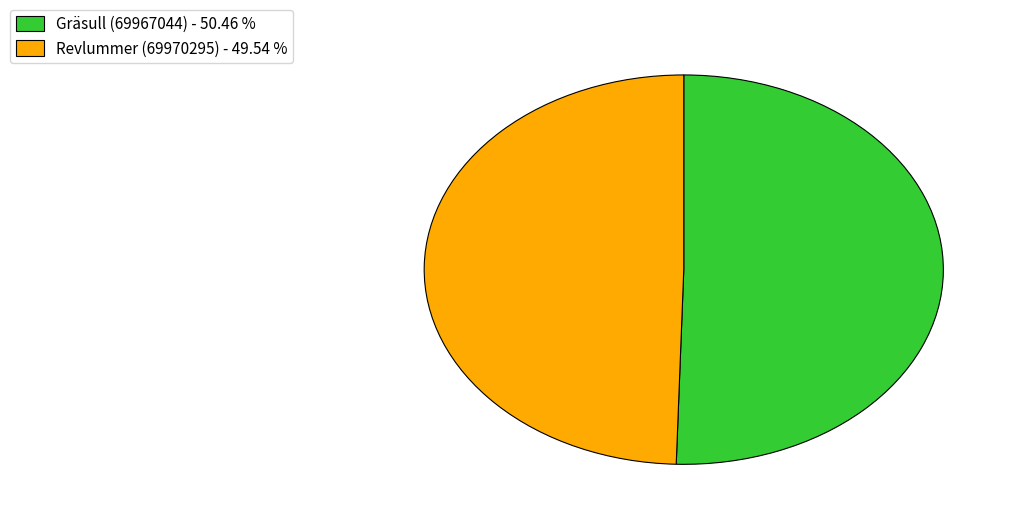

Between Gräsull (69967044) - 50.46 % and Revlummer (69970295) - 49.54 %, which is larger?

Gräsull (69967044) - 50.46 %